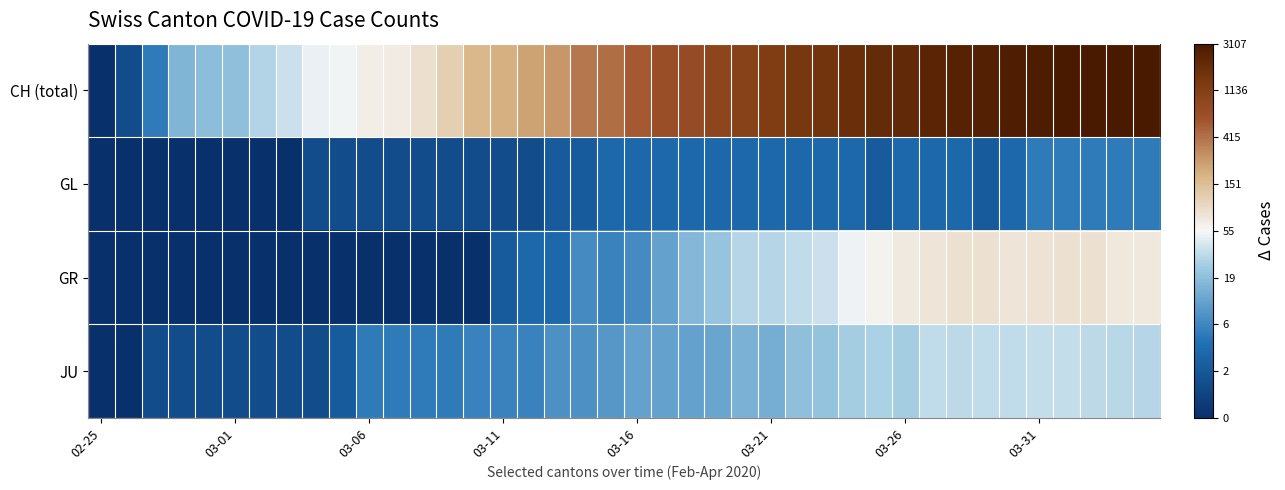

Which label corresponds to the smallest value in the chart?

02-25